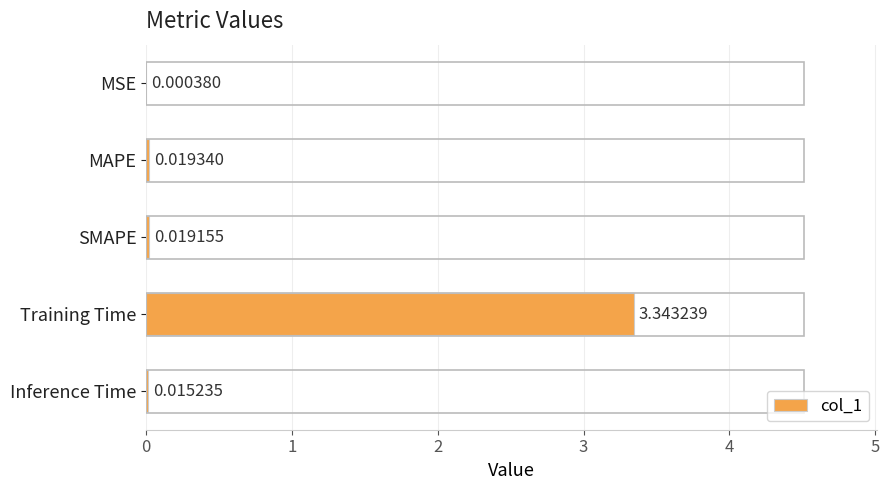

Where is the data nearest to the value 1?

MAPE